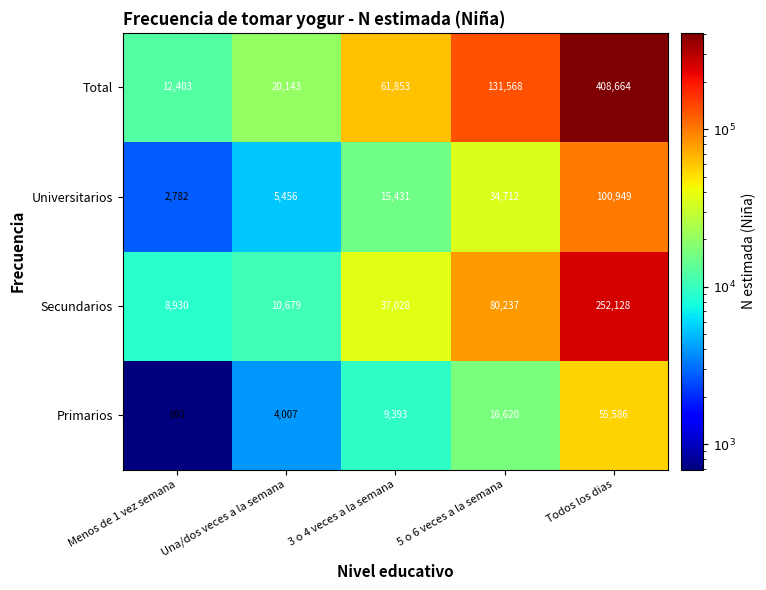

What is the greatest value displayed?

408664